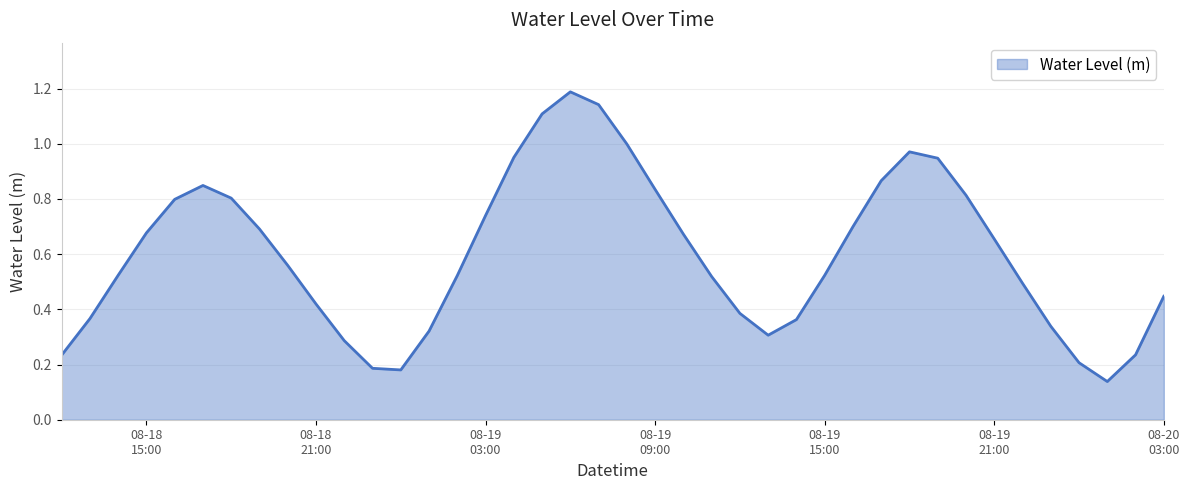

What is the maximum value shown in the chart?

1.2